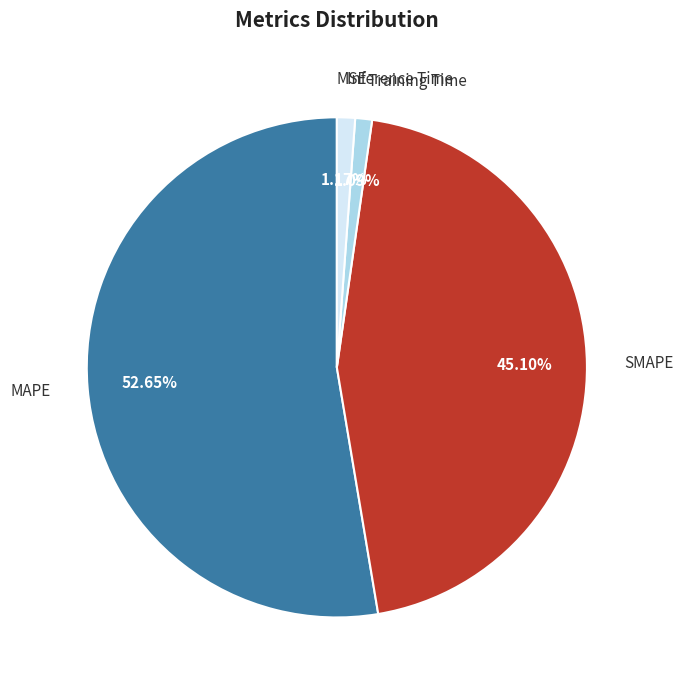

Does MAPE represent more than half of the total?

Yes